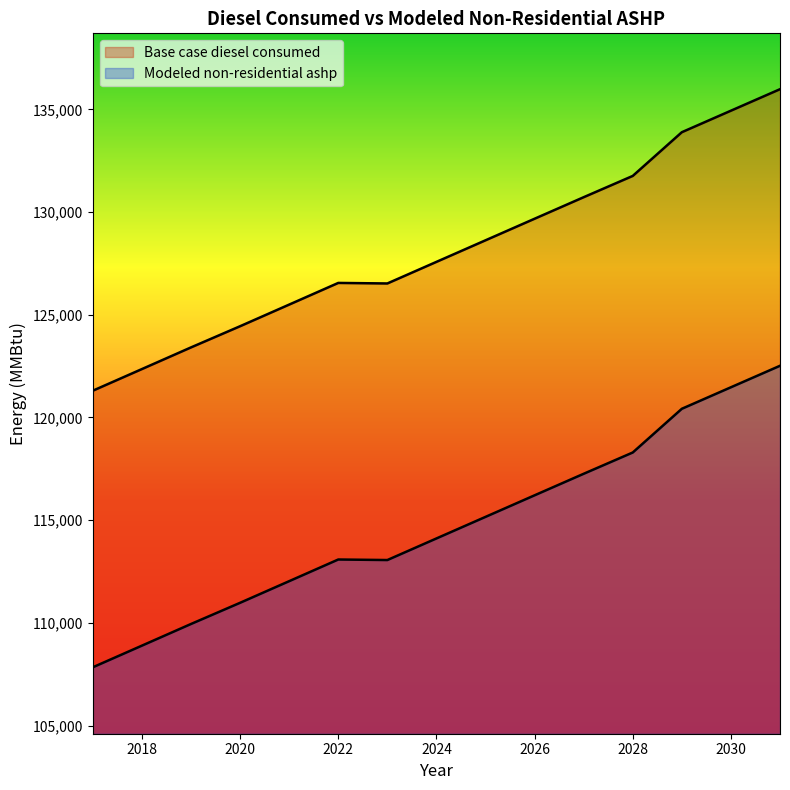

What is the total value across all series at 2017?

229147.1